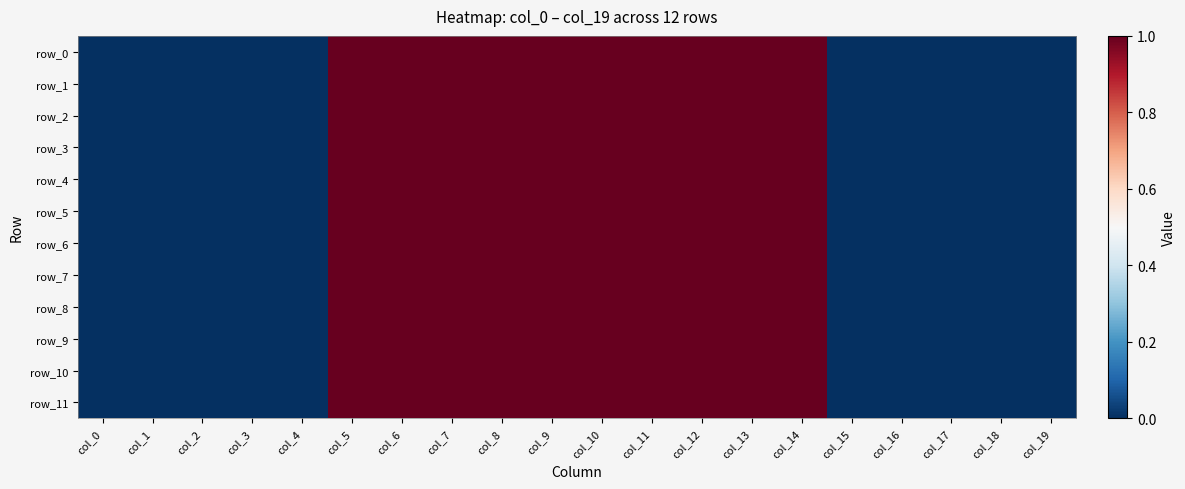

How many data points in row_7 are less than 1?

10